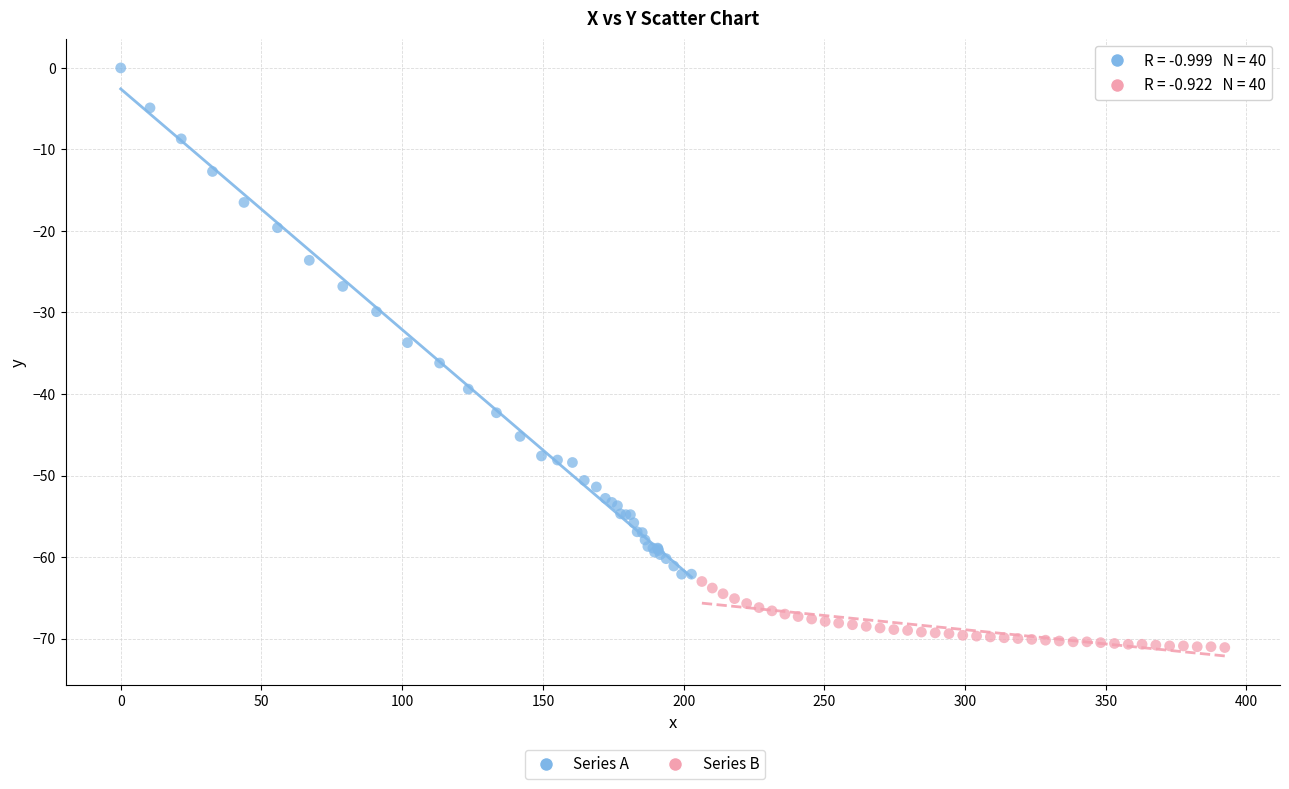

Which series contains the lowest Y value?

Series B